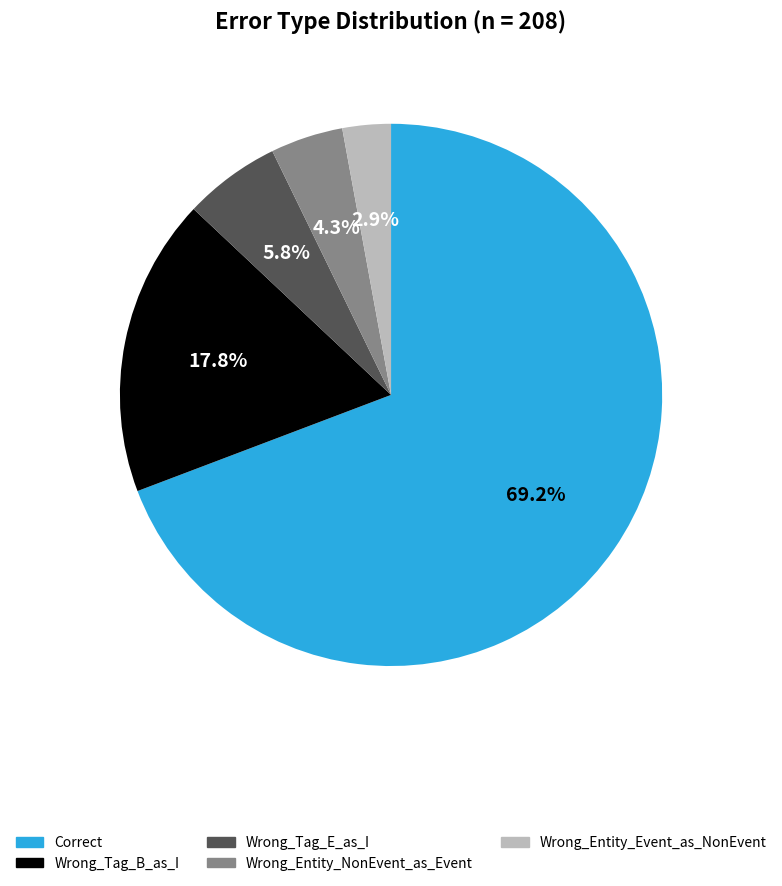

To the nearest percent, what percentage of the pie is Wrong_Tag_B_as_I?

18%